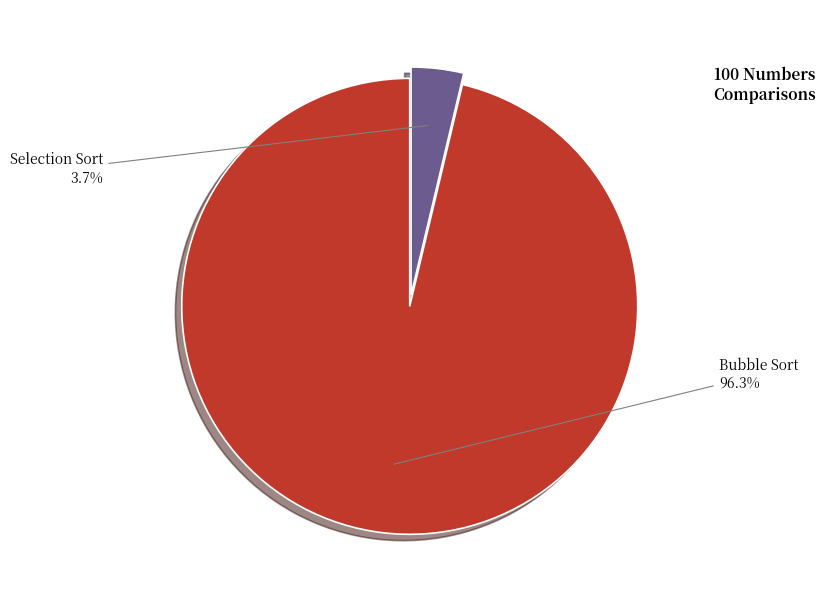

Is there a majority slice in this chart?

Yes